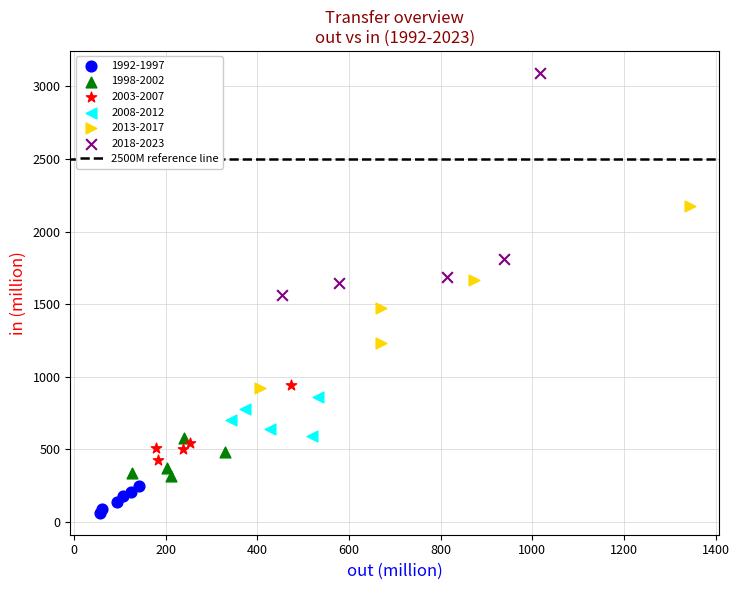

Which series reaches the minimum Y coordinate?

1992-1997